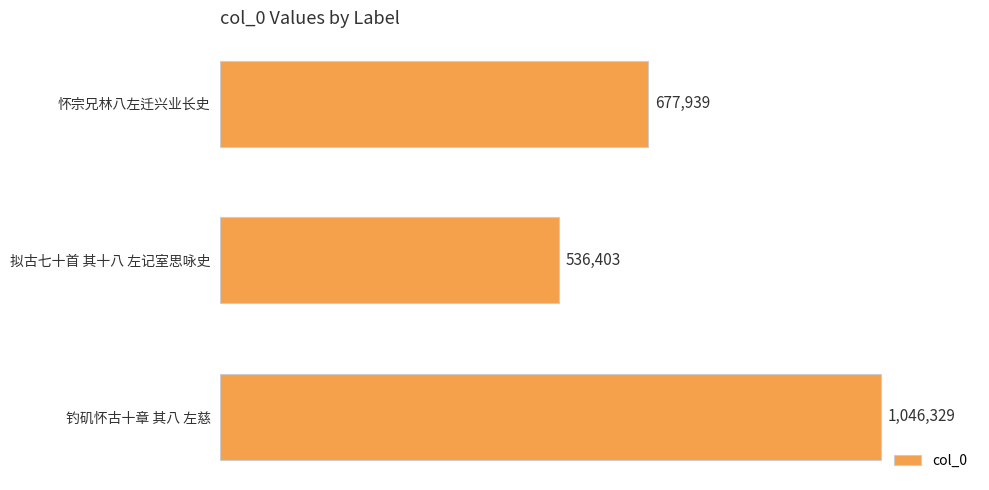

What is the sum of all values?

2260671